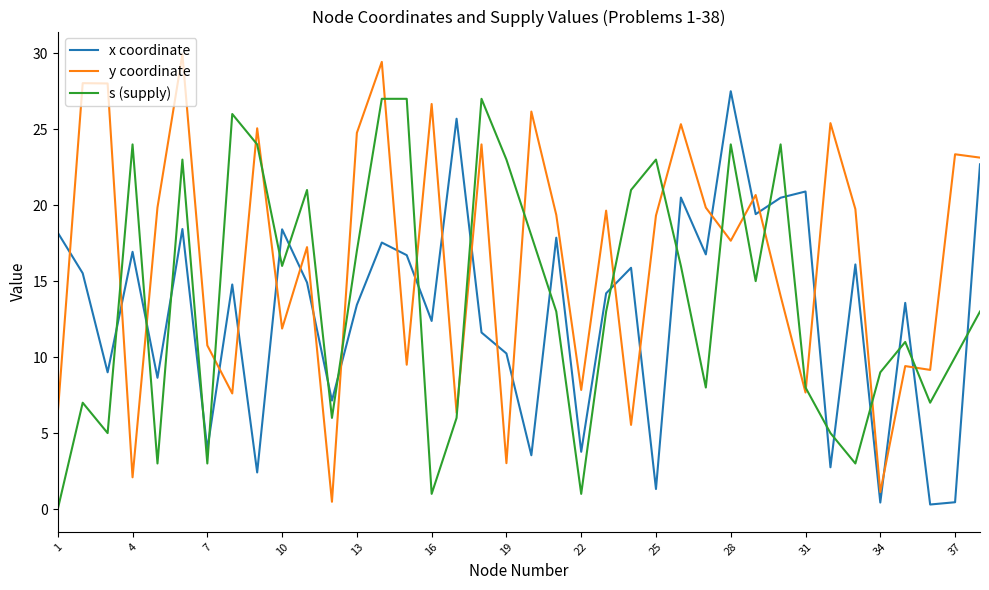

List the series in order of their overall mean, lowest first.

x coordinate, s (supply), y coordinate